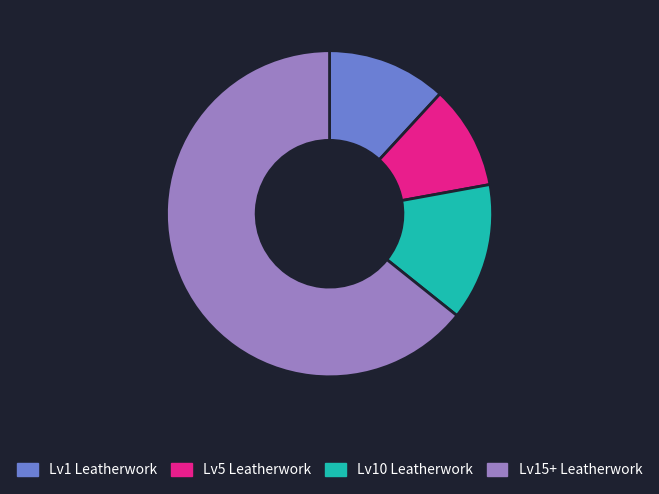

Rank the categories by value from lowest to highest.

Lv5 Leatherwork, Lv1 Leatherwork, Lv10 Leatherwork, Lv15+ Leatherwork